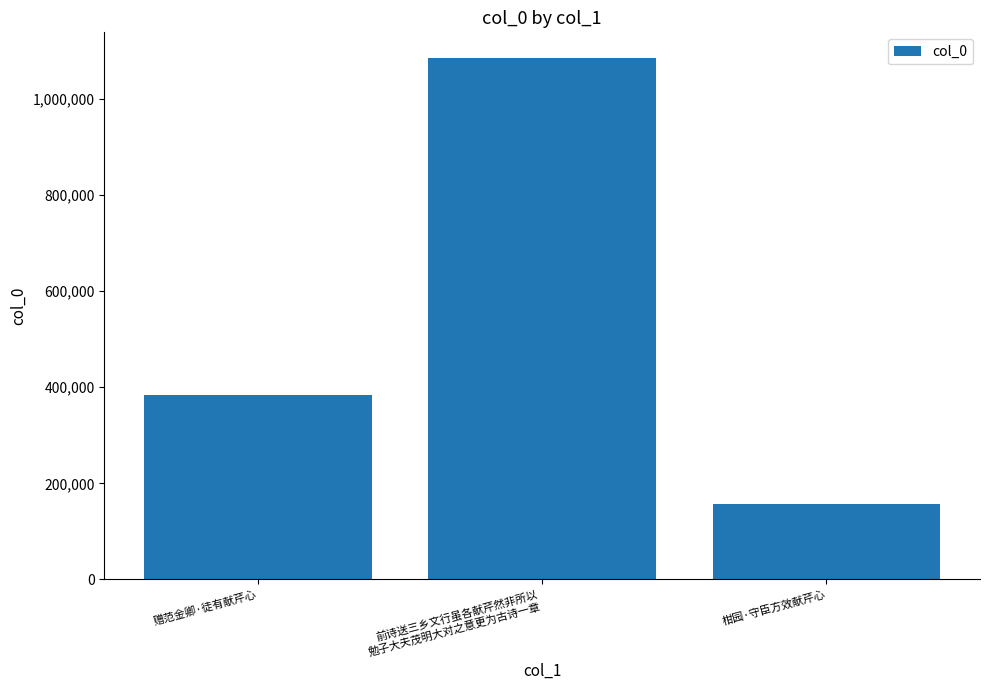

The value at 柑园·守臣方效献芹心 is 156664. True or false?

True